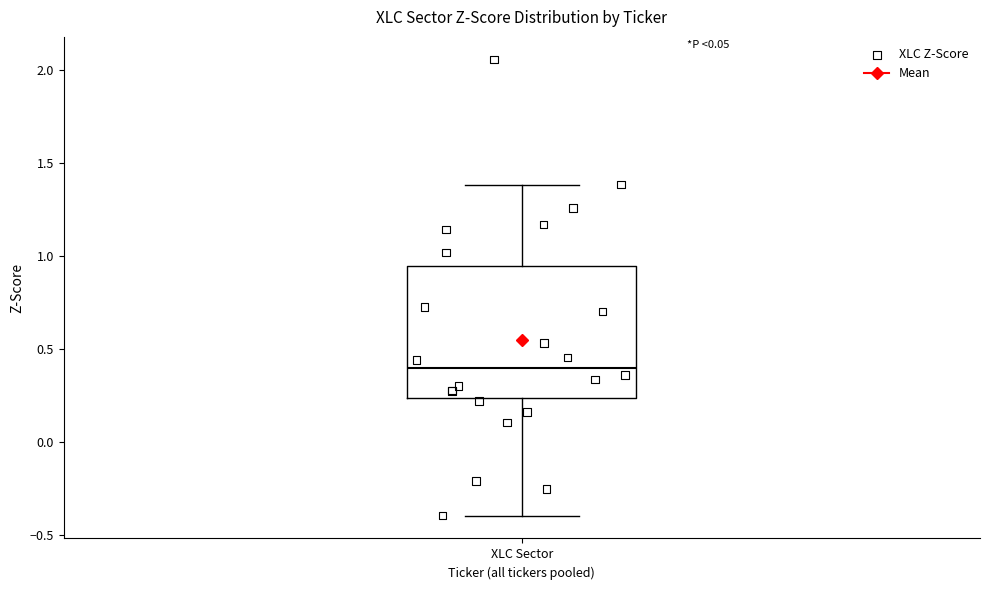

Read this box plot against the y-axis: the position of the median line, the range covered by the box, and the ends of both whiskers. The values are not printed on the chart, so give them approximately, as read against the axis.

median 0.40, box 0.25 to 0.95, whiskers -0.40 to 1.40